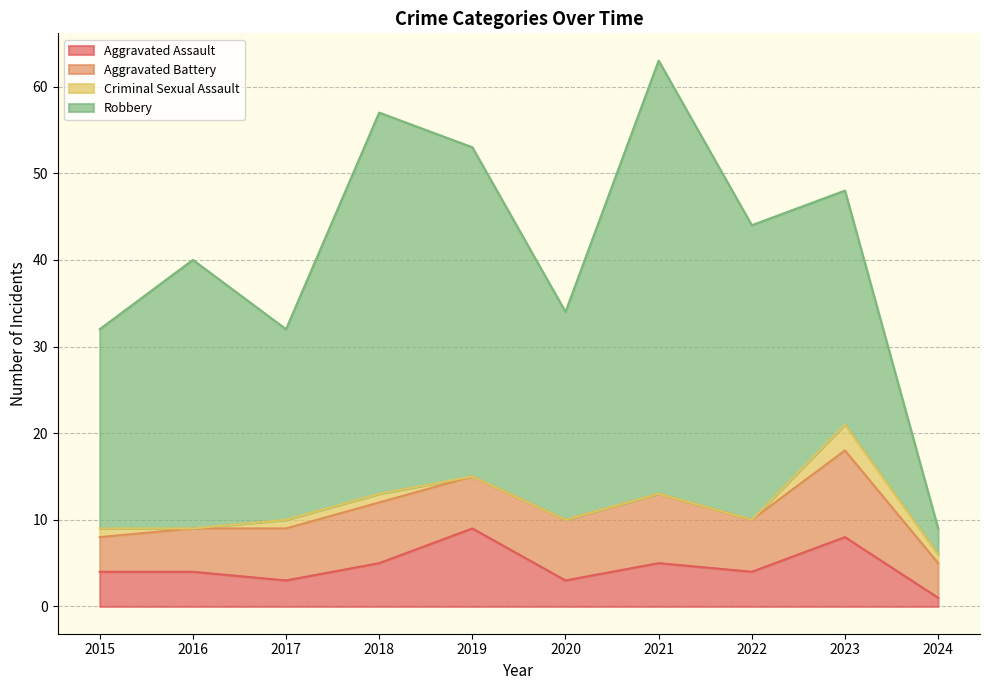

What is the average value of the Criminal Sexual Assault series?

1